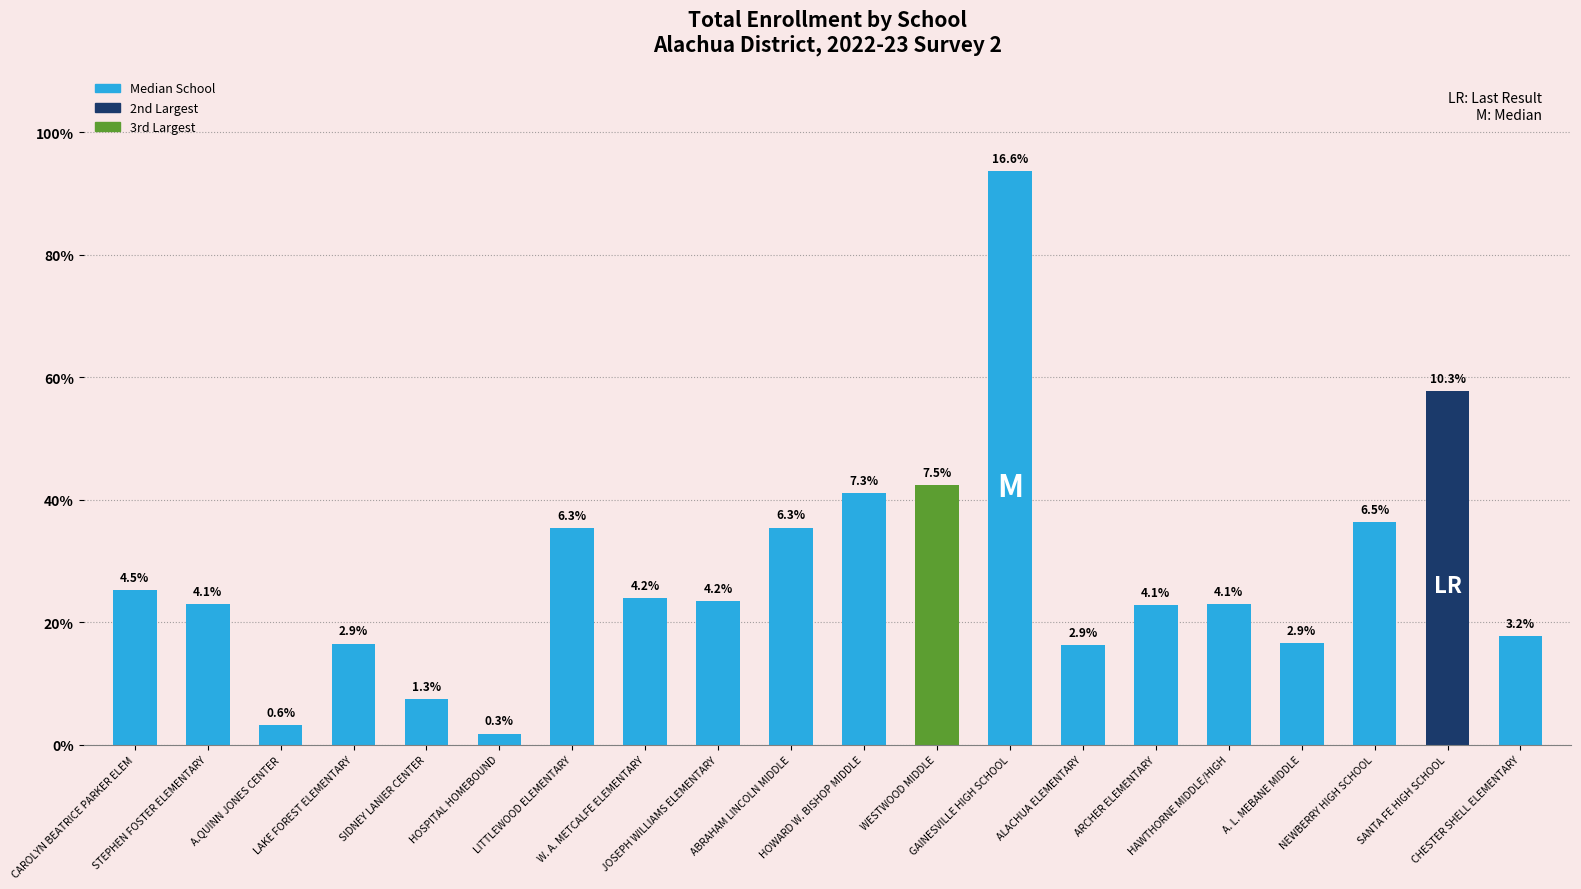

What position from the left is NEWBERRY HIGH SCHOOL?

18